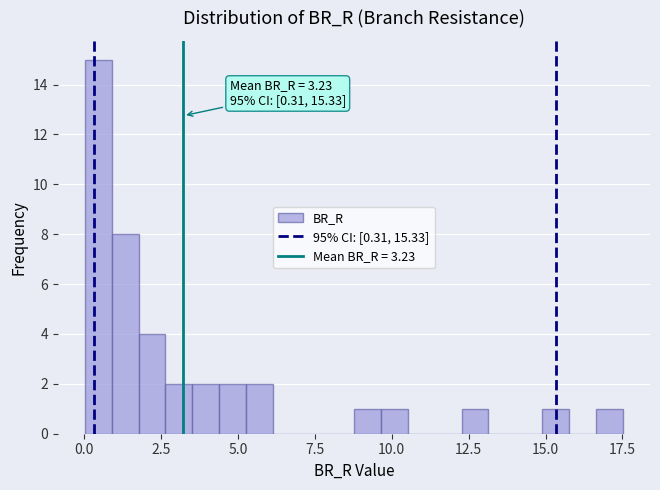

Read against the x-axis, roughly where is the centre of the tallest bar?

0.5